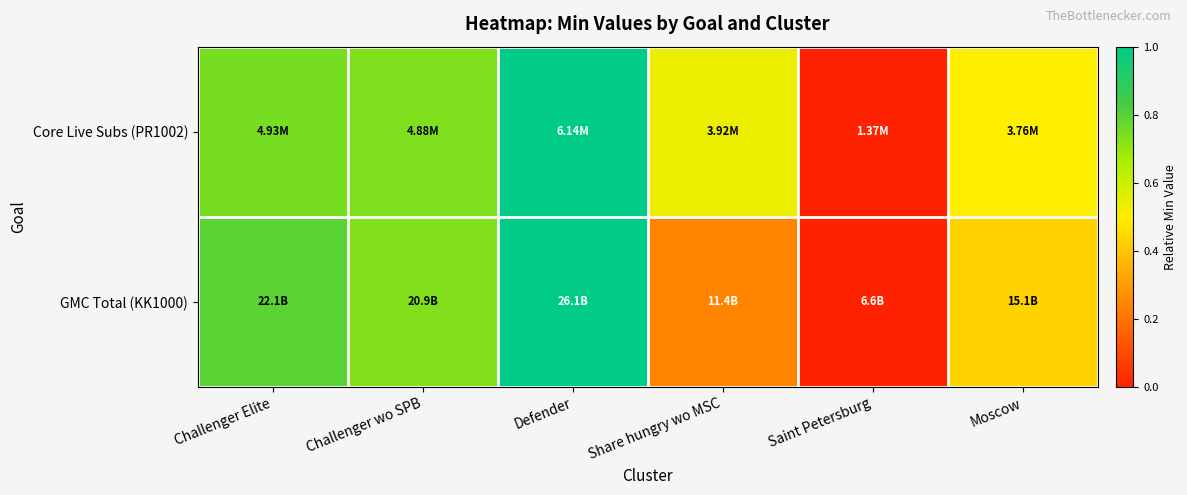

Which series has the largest total across all categories?

Core Live Subs (PR1002)